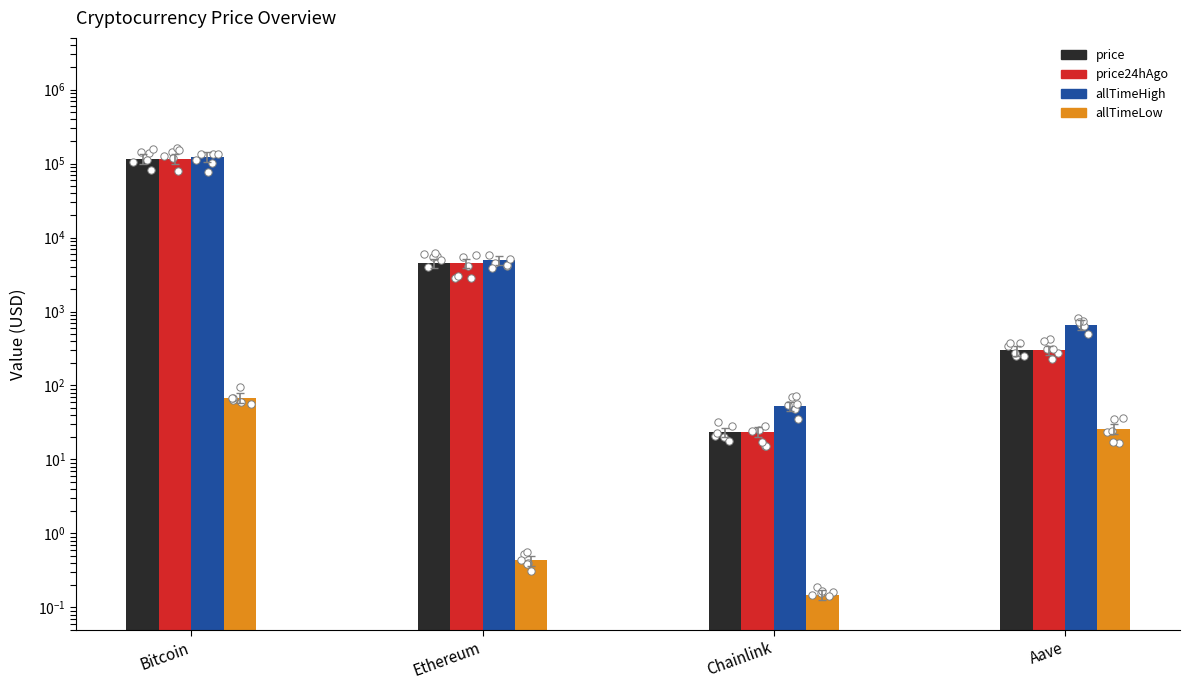

Which series contains the highest Y value?

allTimeHigh